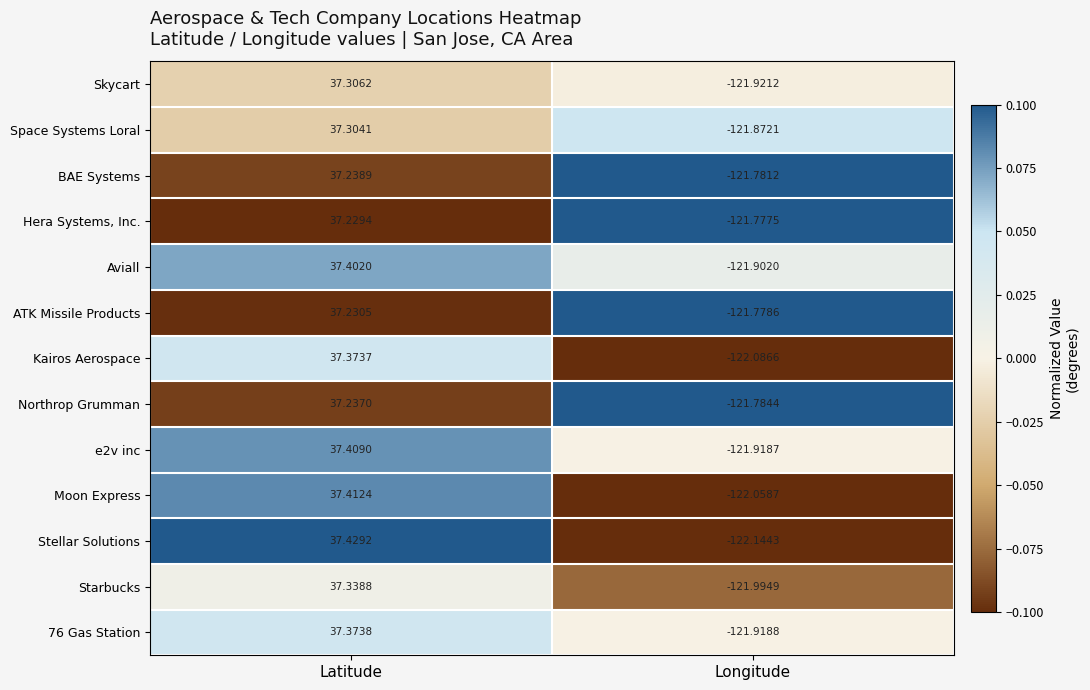

Rank the series by their maximum value, from lowest to highest.

Hera Systems, Inc., ATK Missile Products, Northrop Grumman, BAE Systems, Space Systems Loral, Skycart, Starbucks, Kairos Aerospace, 76 Gas Station, Aviall, e2v inc, Moon Express, Stellar Solutions